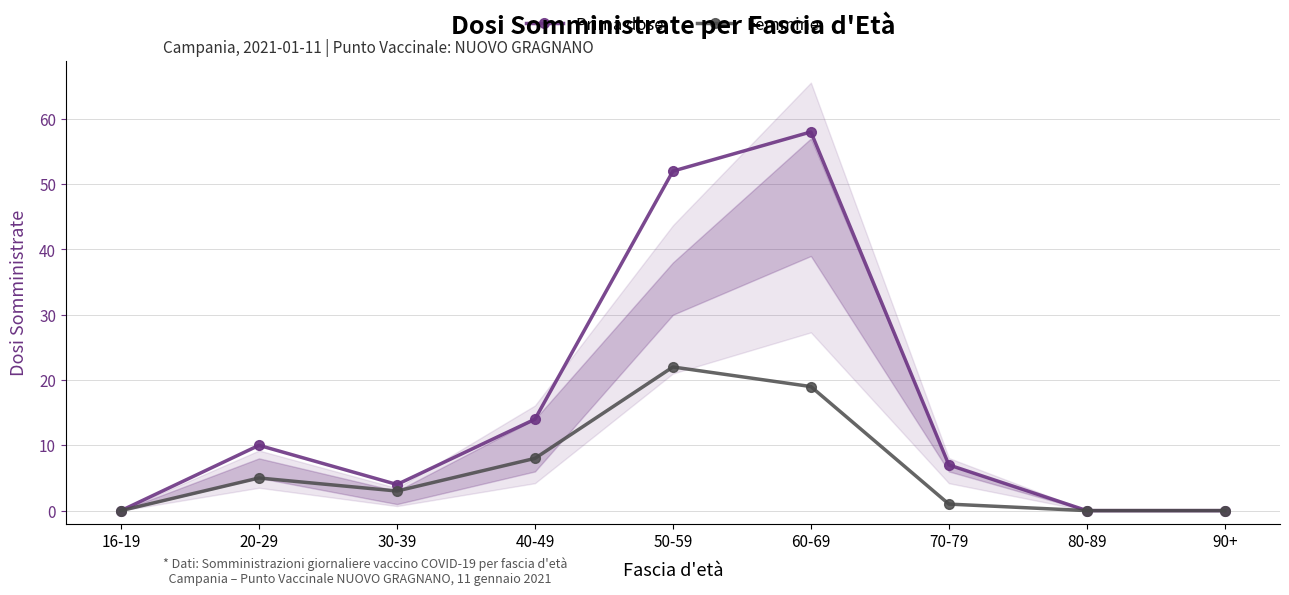

What is the label of the 1st point from the left?

16-19